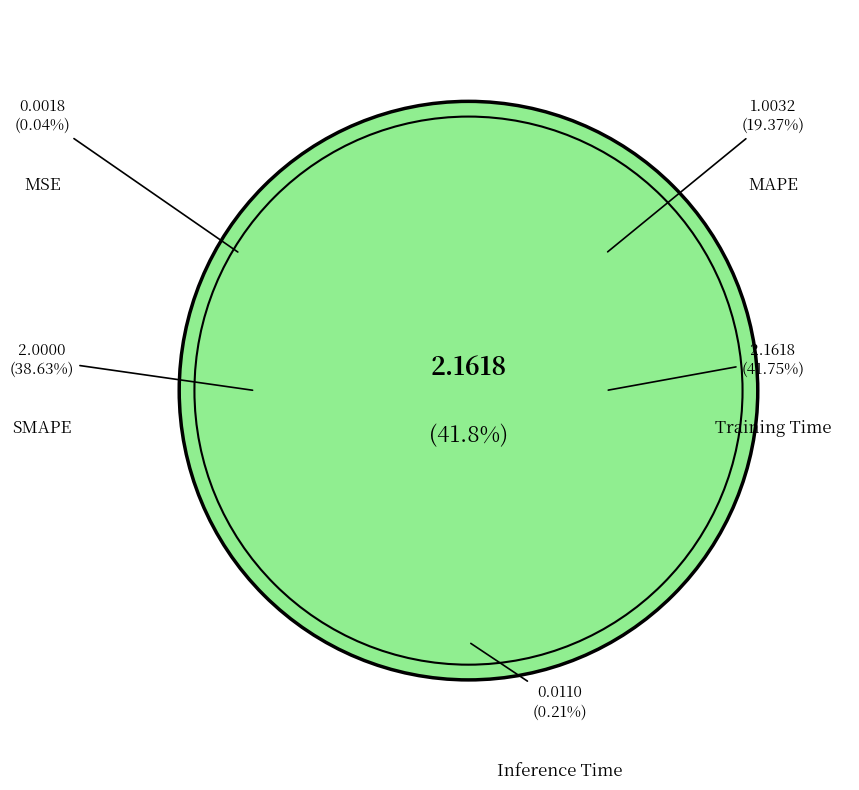

What percentage is NOT represented by MSE?

100.0%